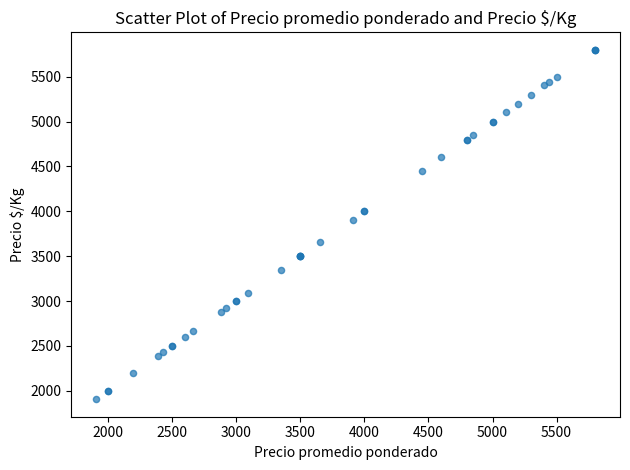

What Y value in the scatter plot is closest to 3853?

3908